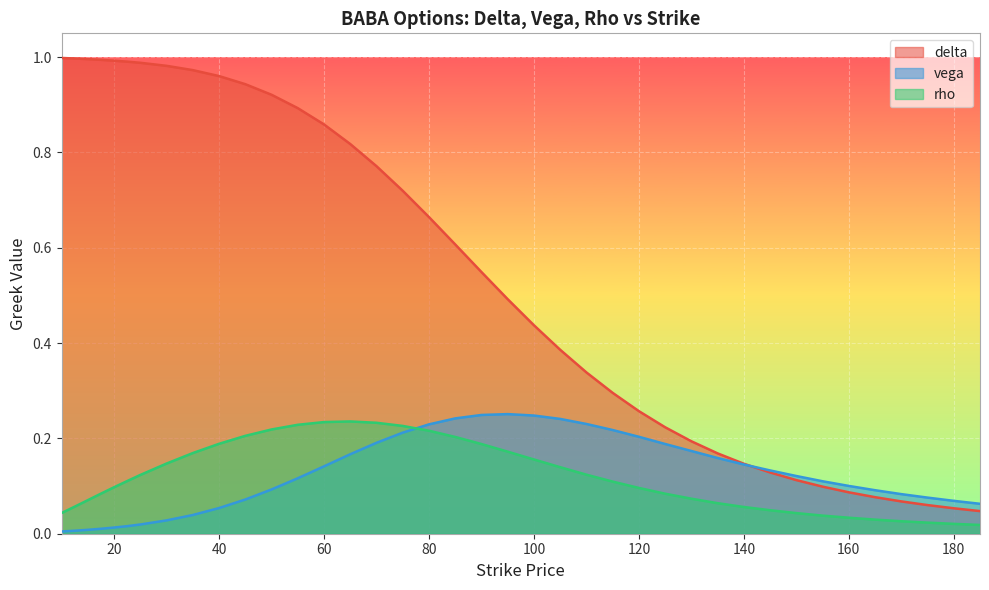

Which series has the largest range (max minus min)?

delta